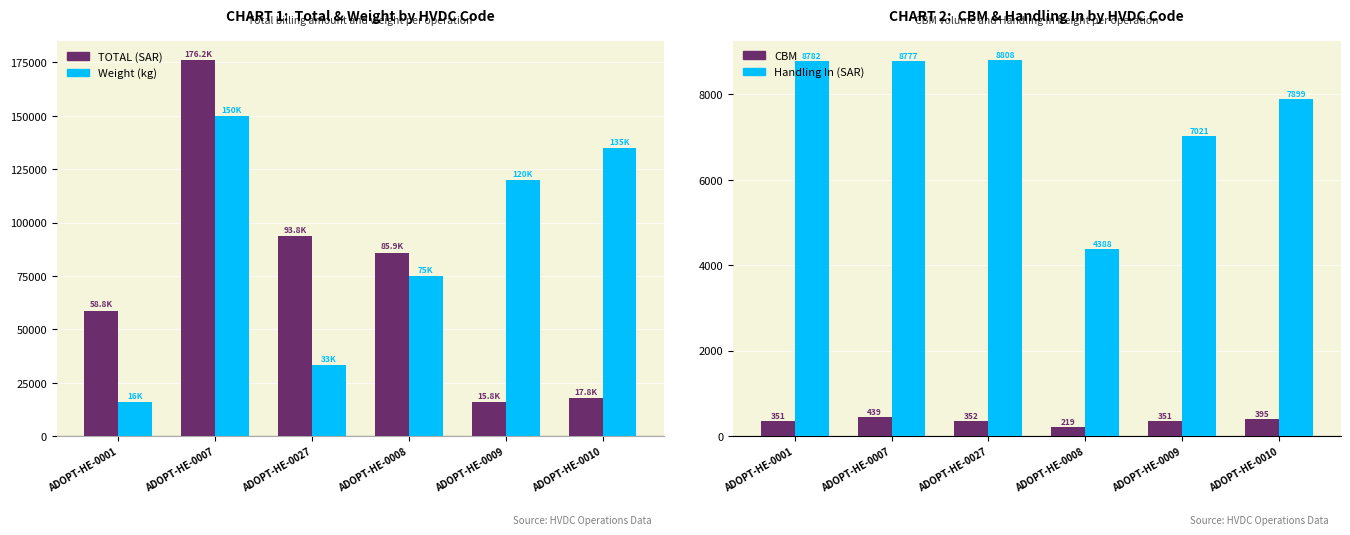

What is the difference between the highest and lowest values at ADOPT-HE-0010?

134605.1